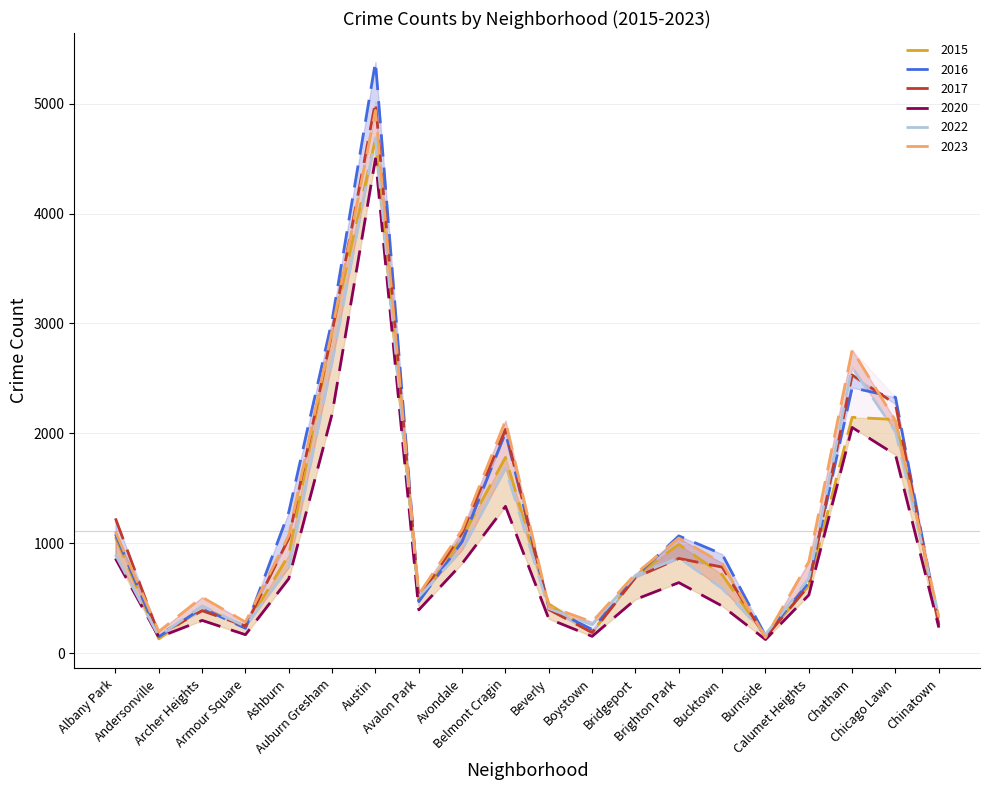

Where is 2015 nearest to the value 2405?

Chatham